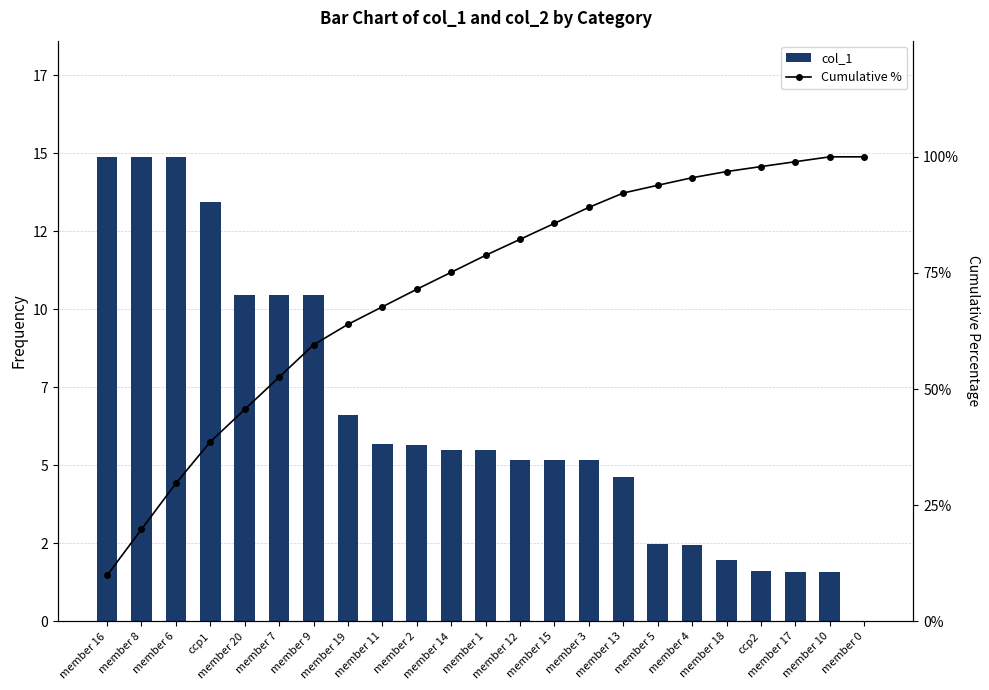

What is the difference between the highest and lowest values at member 11?

62.1